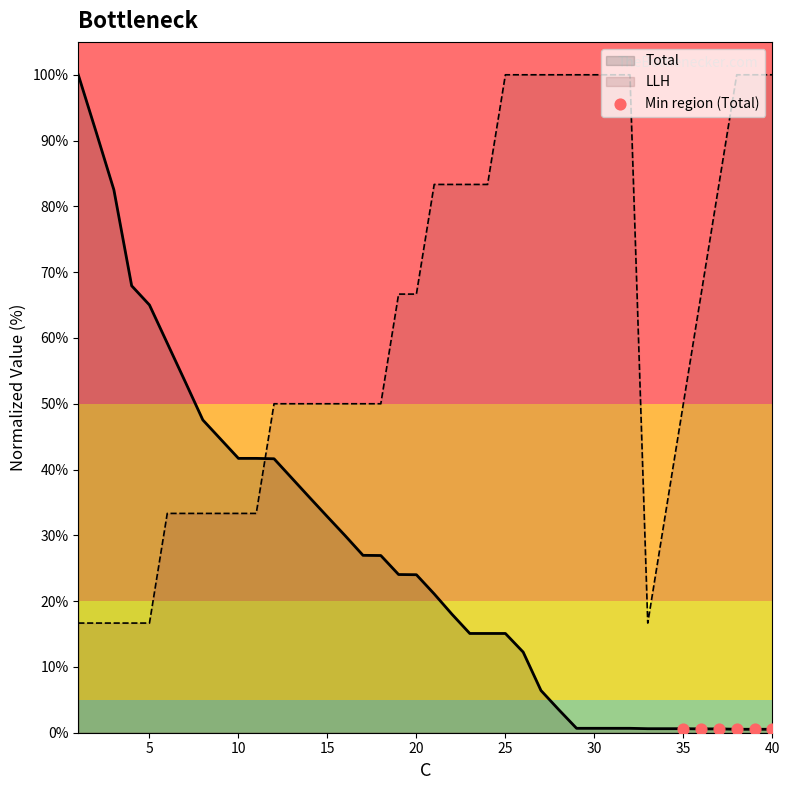

Which series has the largest range (max minus min)?

Total